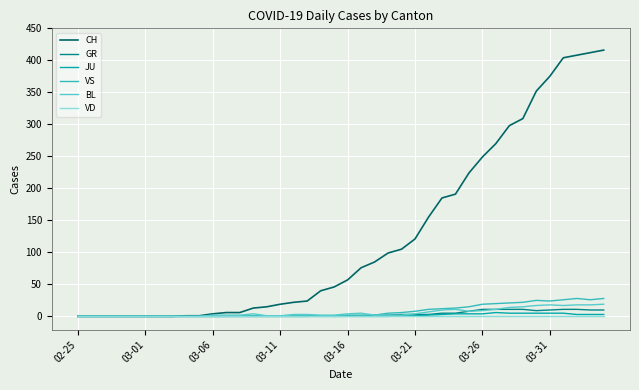

Which series has the largest total across all categories?

CH